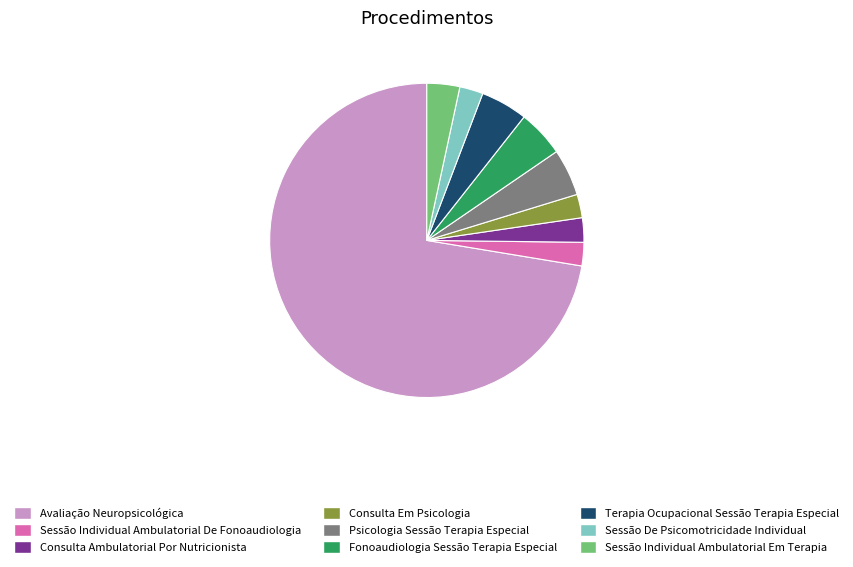

How many slices are in this pie chart?

9